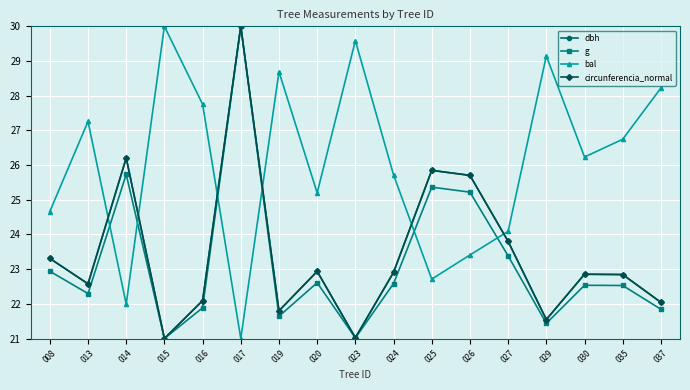

What is the difference between the highest and lowest values at 013?

5.0